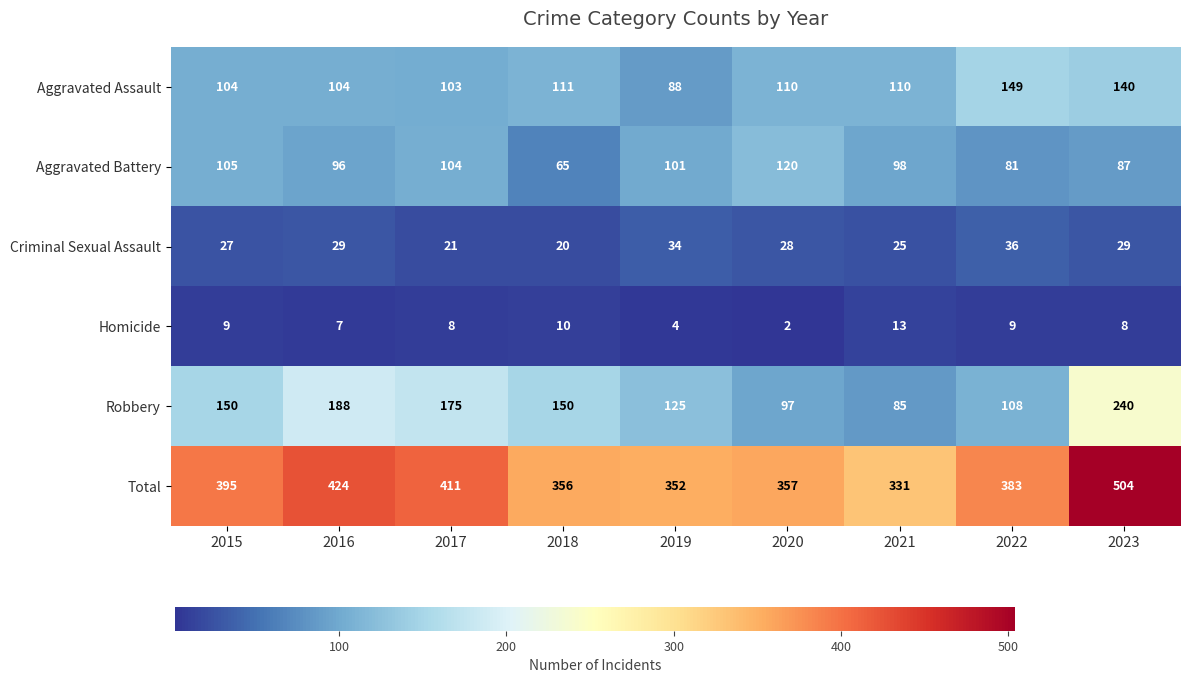

At which category does the chart reach its minimum across all series?

2020